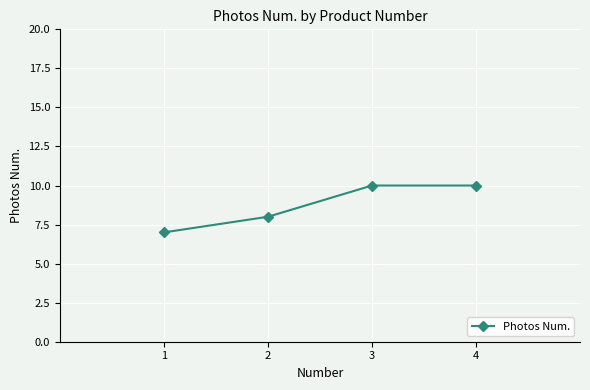

Is it true that the value at 3 is 14?

False